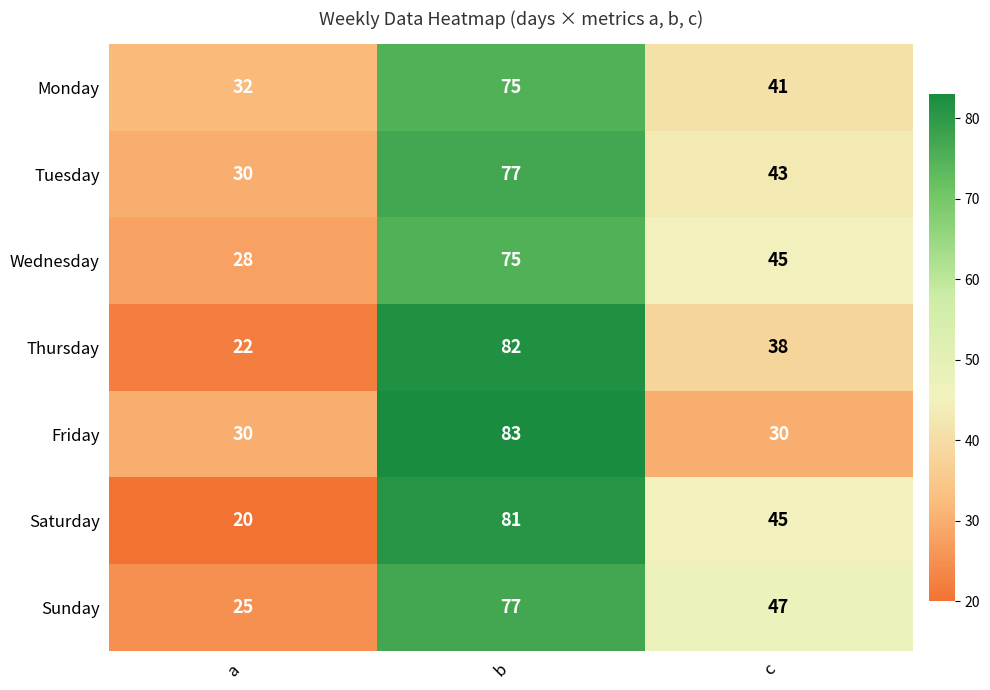

True or false: Monday has a value of 41 at c.

True